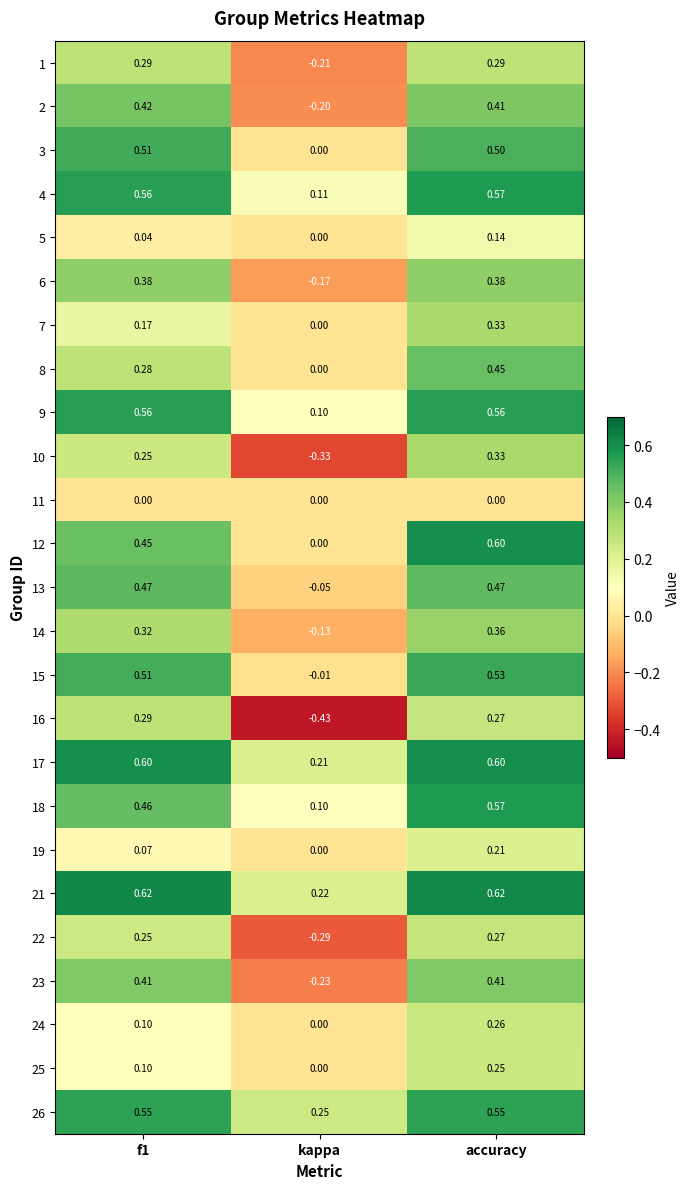

Where is 23 nearest to the value 0?

kappa